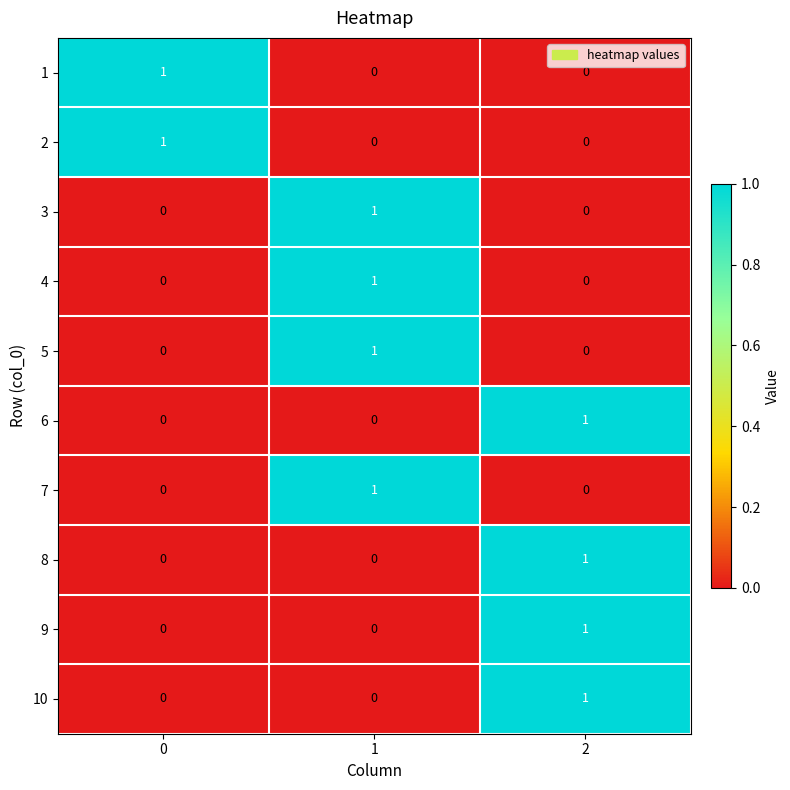

Count the number of data series in this chart.

10